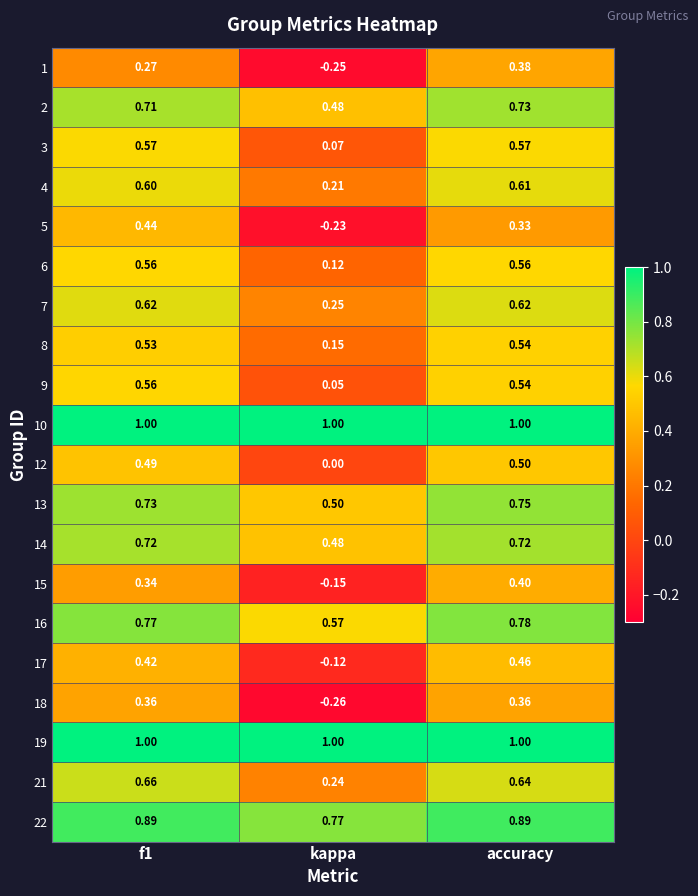

At which label is 9 closest to 0?

kappa